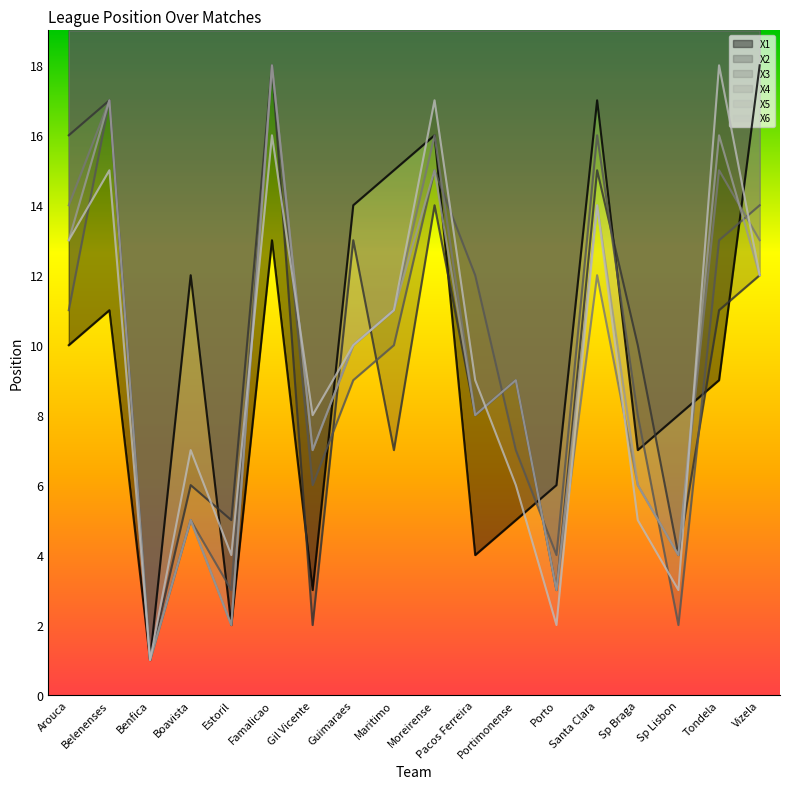

List the labels in order of X5 value, largest first.

Famalicao, Belenenses, Tondela, Moreirense, Santa Clara, Arouca, Vizela, Maritimo, Guimaraes, Portimonense, Pacos Ferreira, Gil Vicente, Sp Braga, Boavista, Sp Lisbon, Porto, Estoril, Benfica